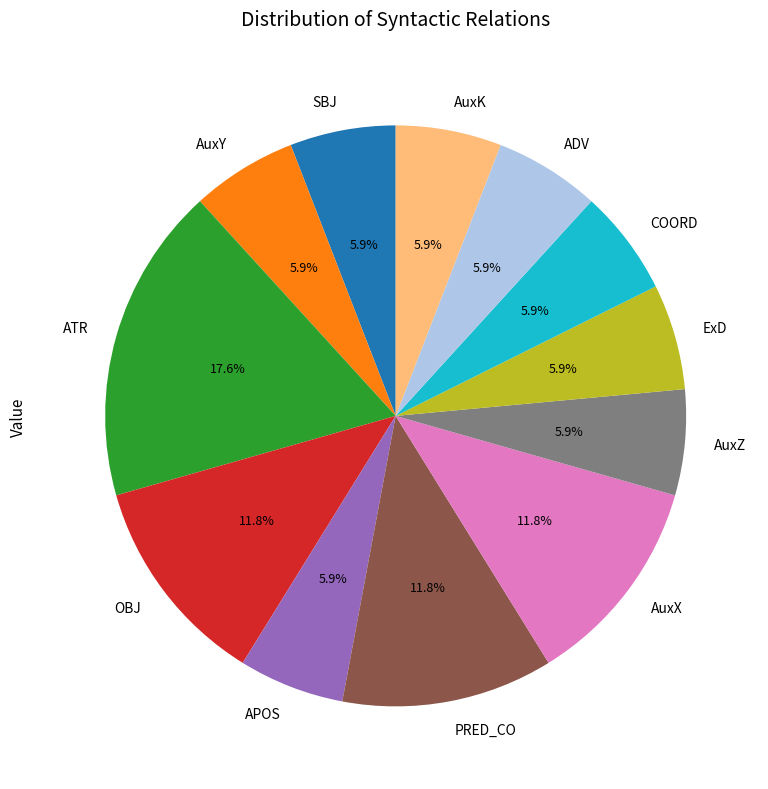

The APOS slice represents 1% of the pie. True or false?

False